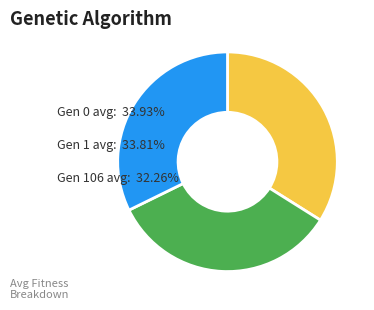

Combined, do Gen 106 avg and Gen 0 avg account for over 50%?

Yes